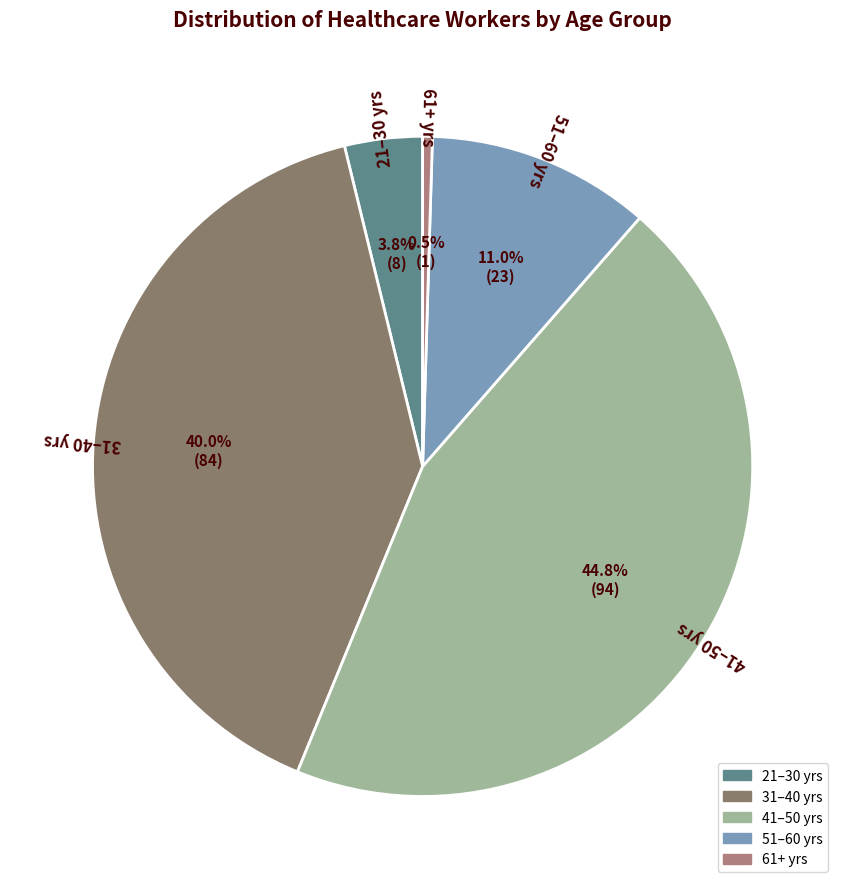

Does any single category account for the majority?

No